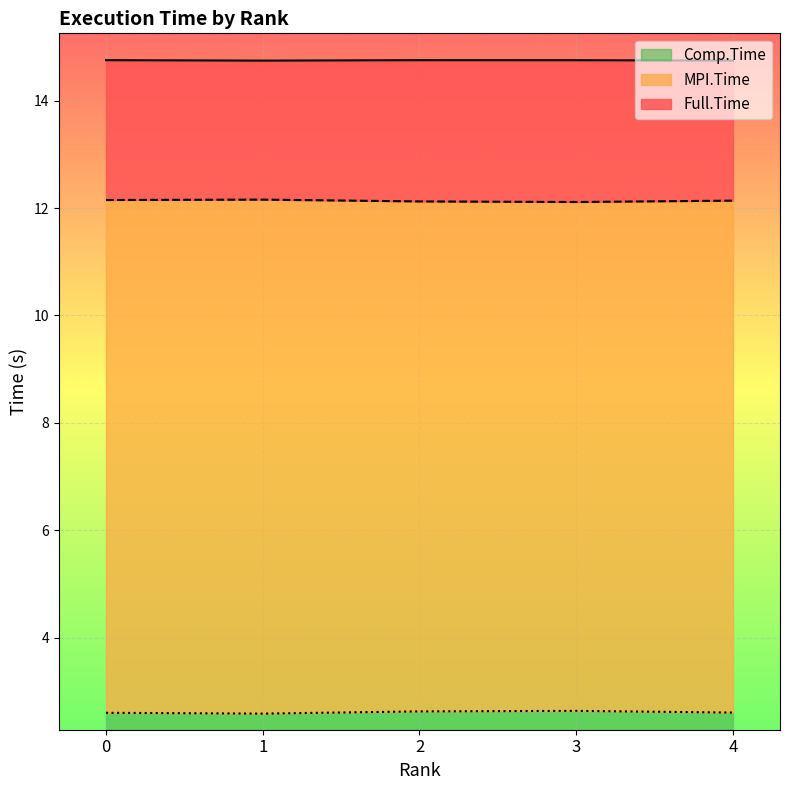

True or false: MPI.Time has more than 1 interior local peaks.

False